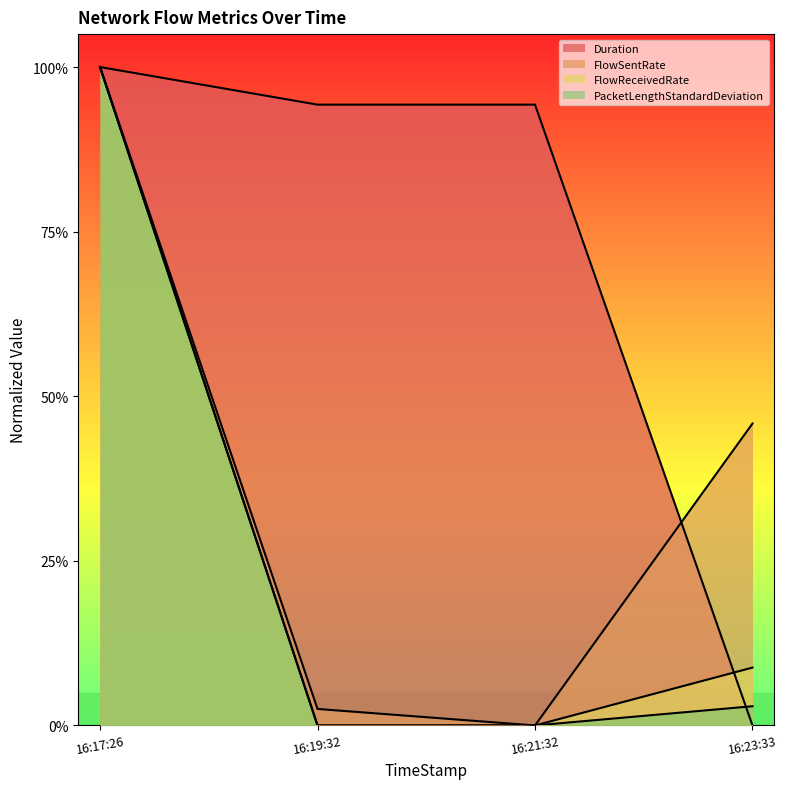

Between 16:17:26 and 16:23:33, which series saw the biggest shift?

Duration